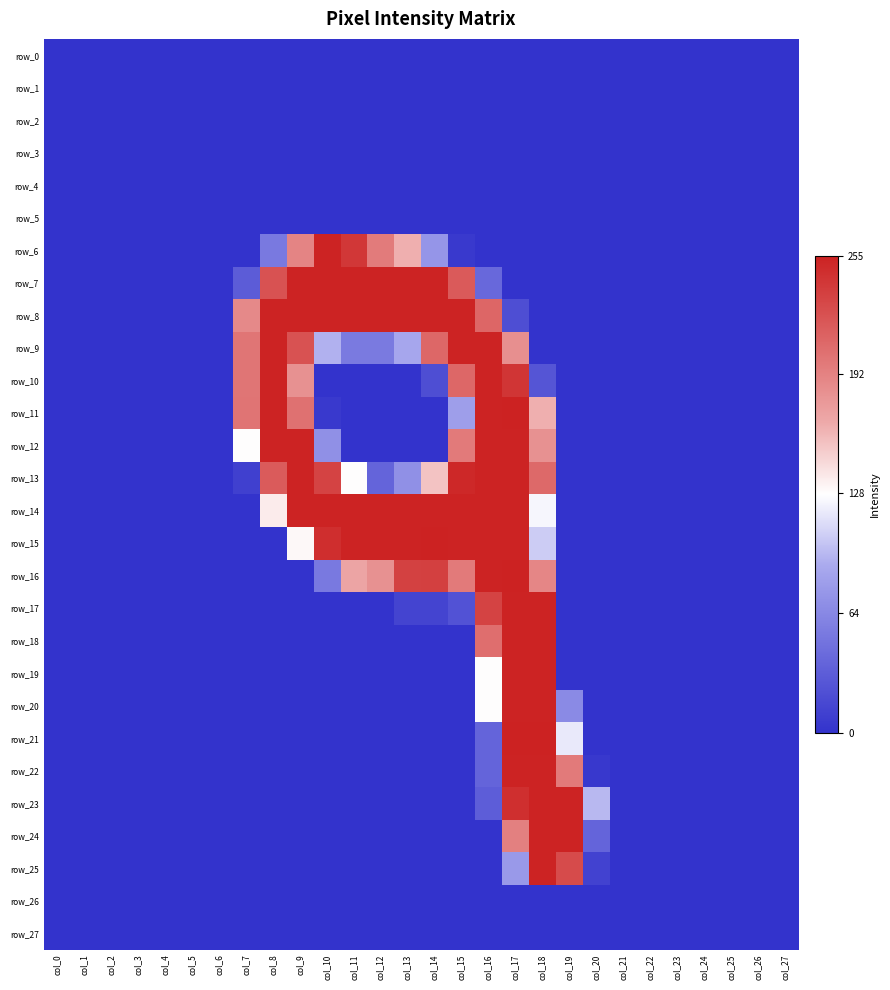

Which series has the largest total across all categories?

row_14